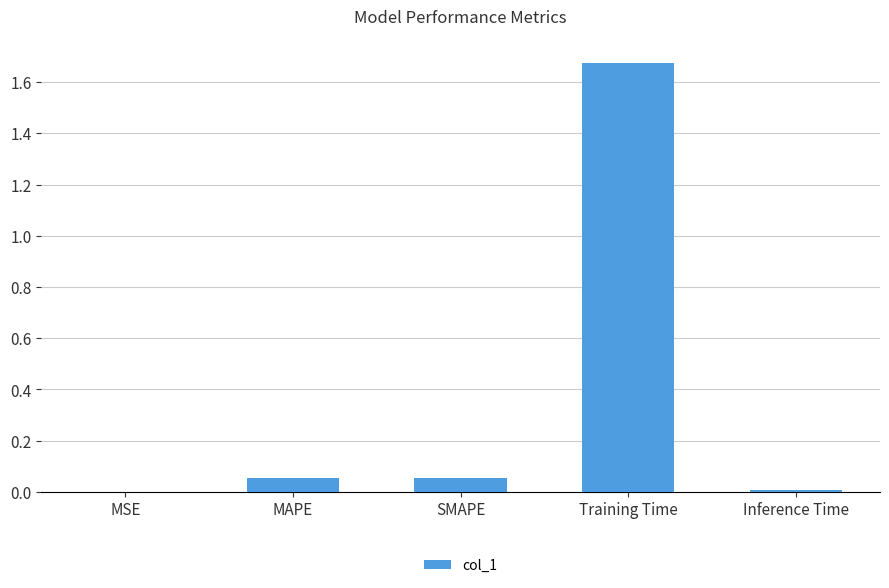

Which has a higher value, SMAPE or MSE?

SMAPE